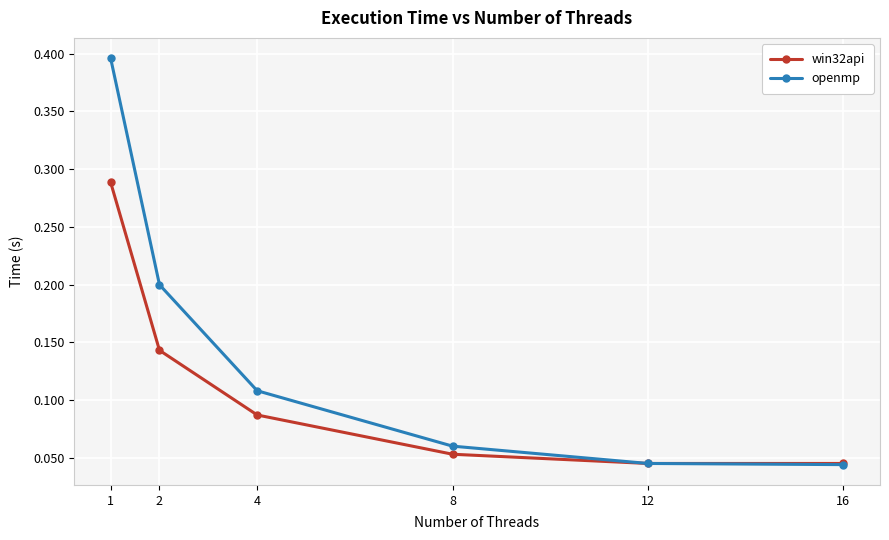

Count the win32api values in the range 0 to 1.

6